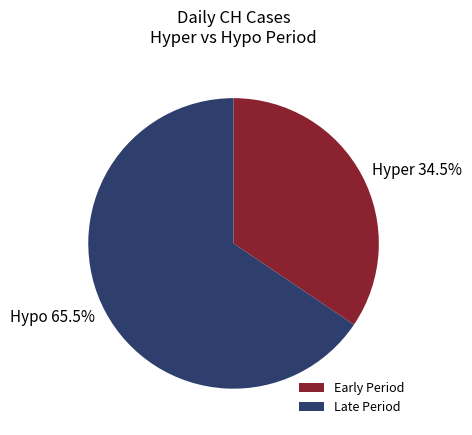

Count the number of slices in the pie.

2